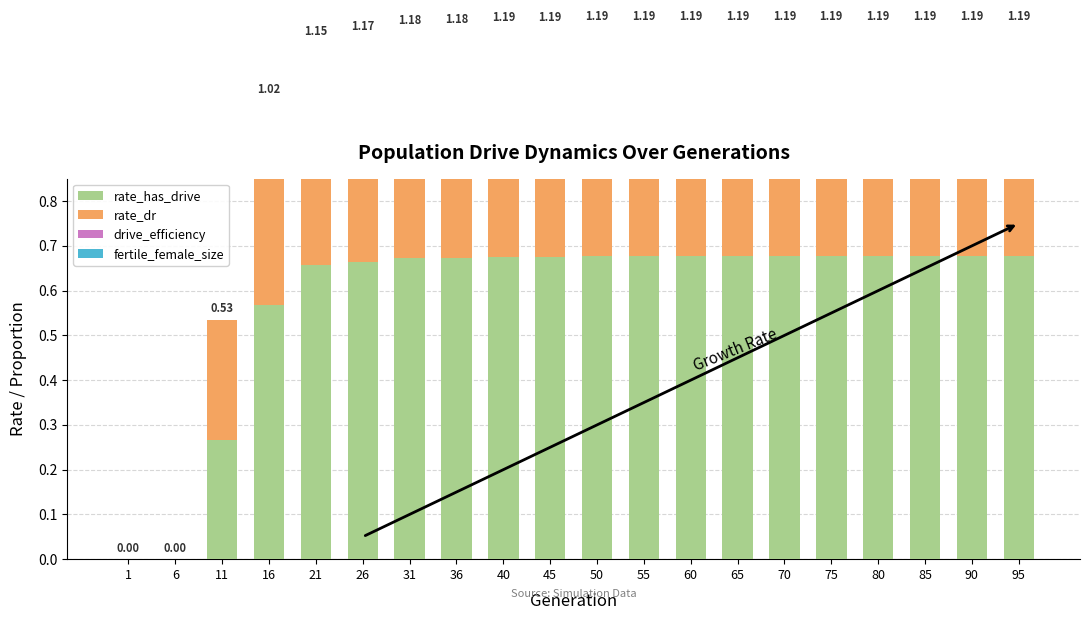

How many bars are there in total?

80